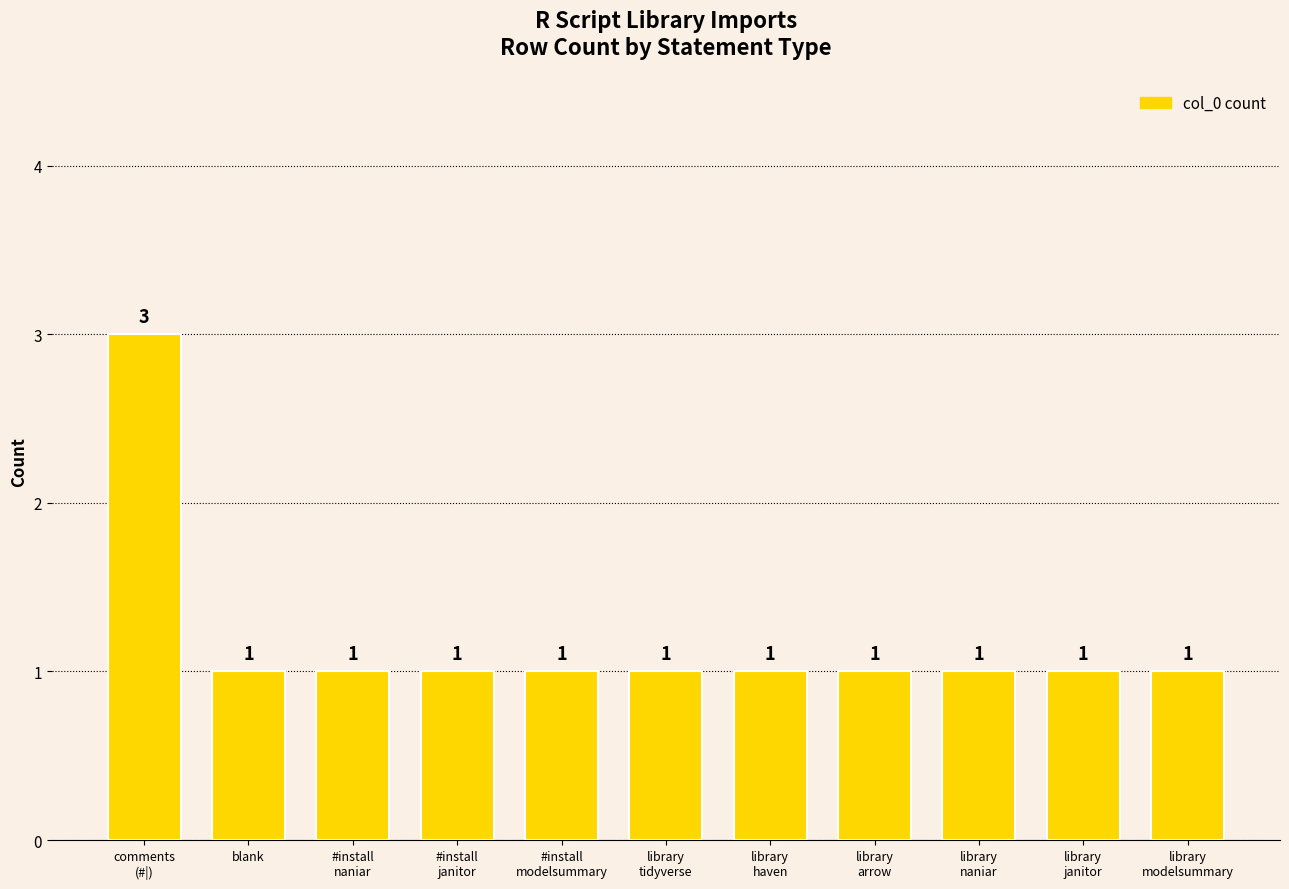

What is the greatest value displayed?

3